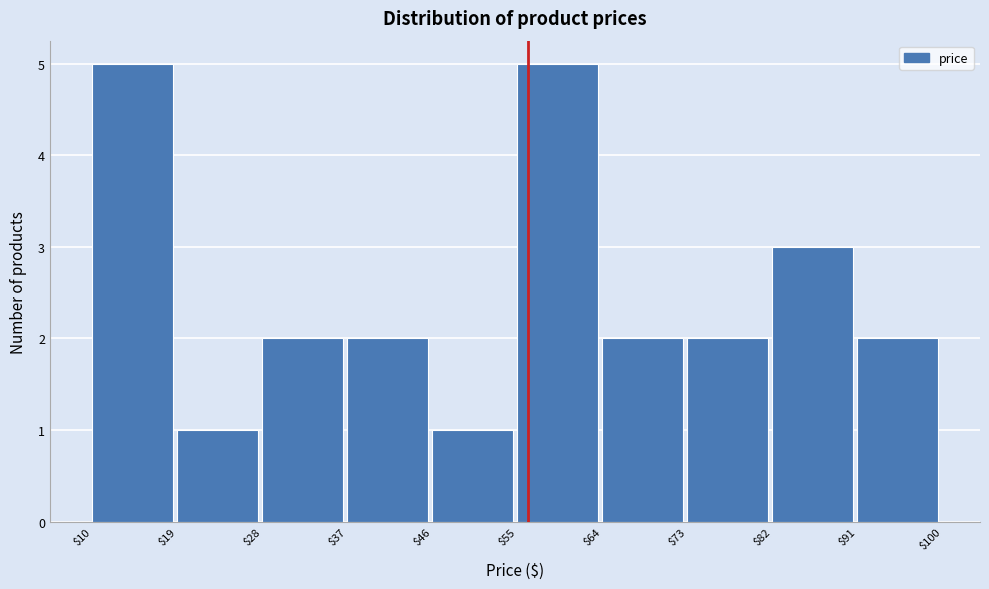

What is the height of the bar covering $82 to $91 on the x-axis? The values are not printed on the chart, so give them approximately, as read against the axis.

3